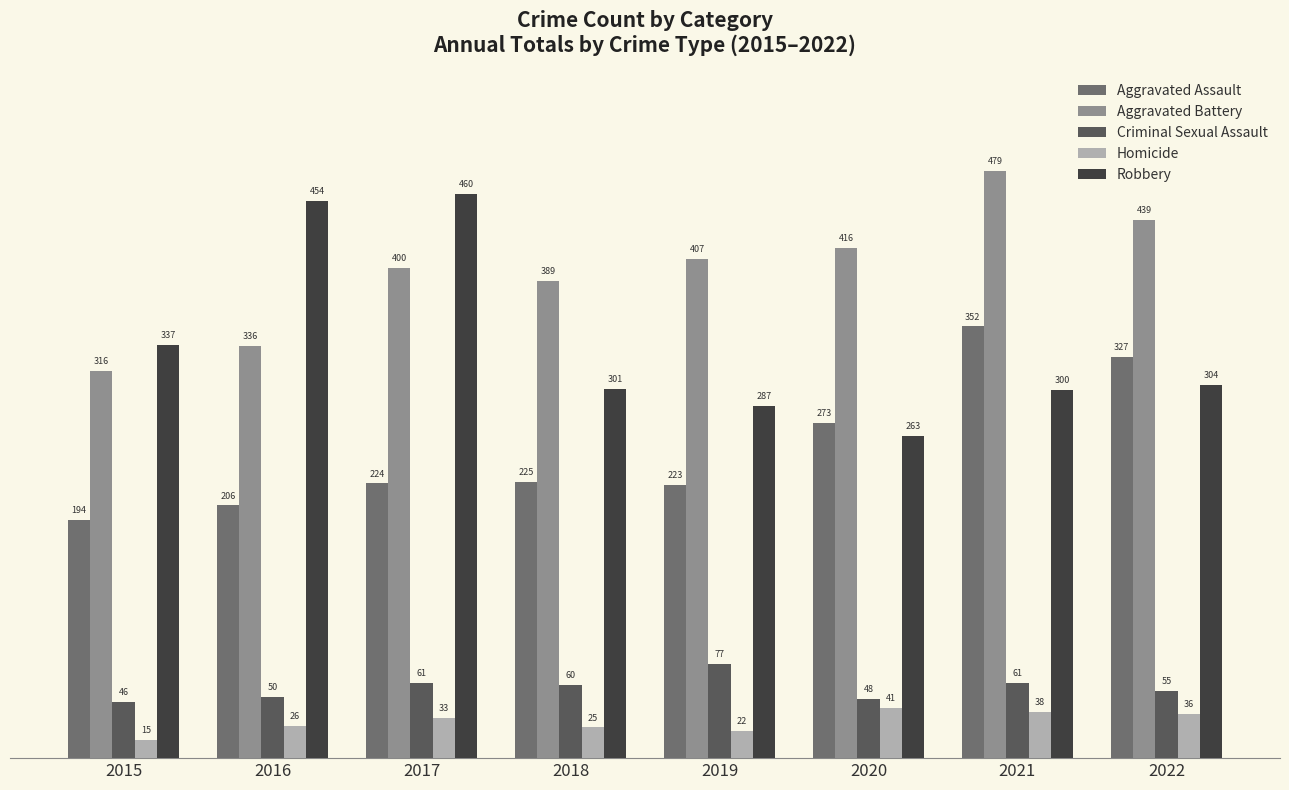

True or false: Aggravated Battery has a value of 479 at 2021.

True